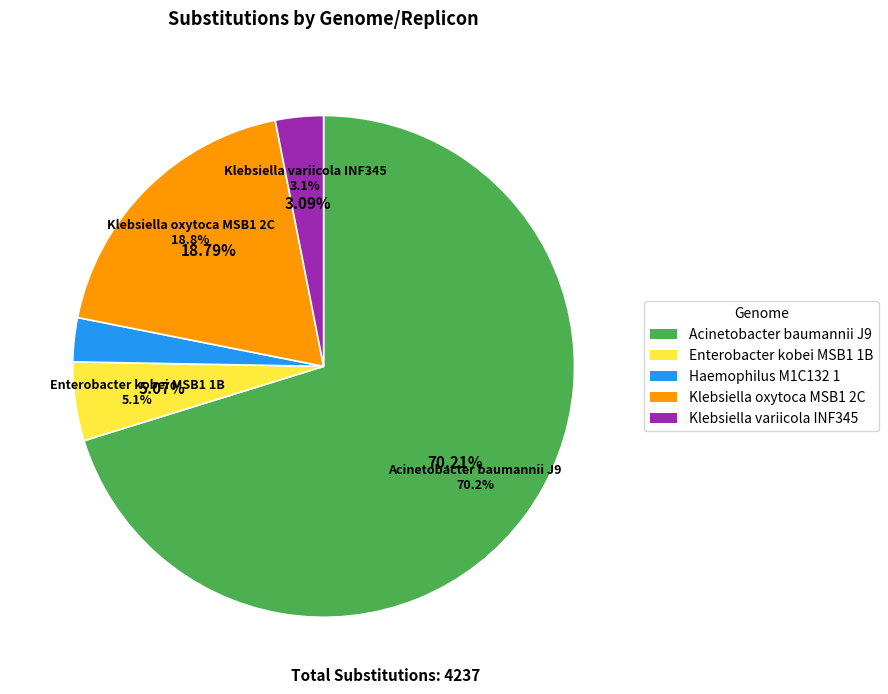

How many segments does this pie chart have?

5